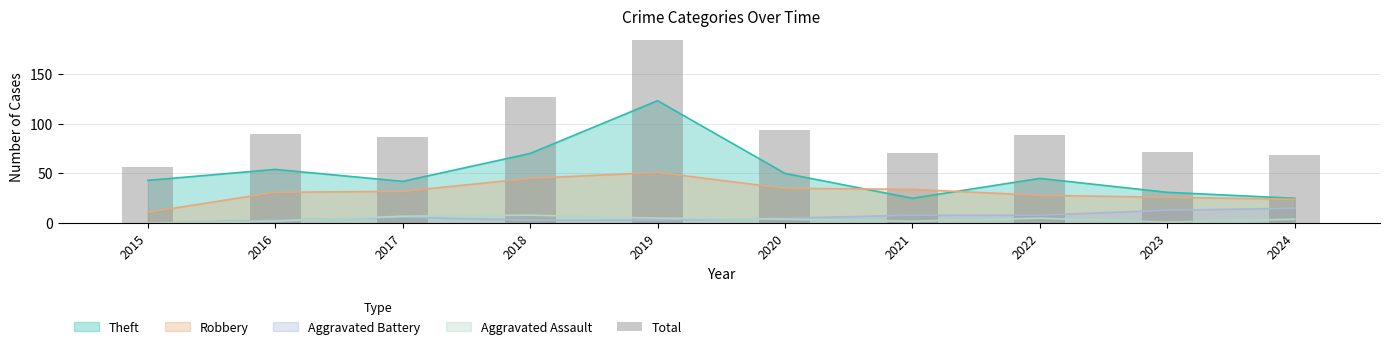

What is the sum of all values?

936